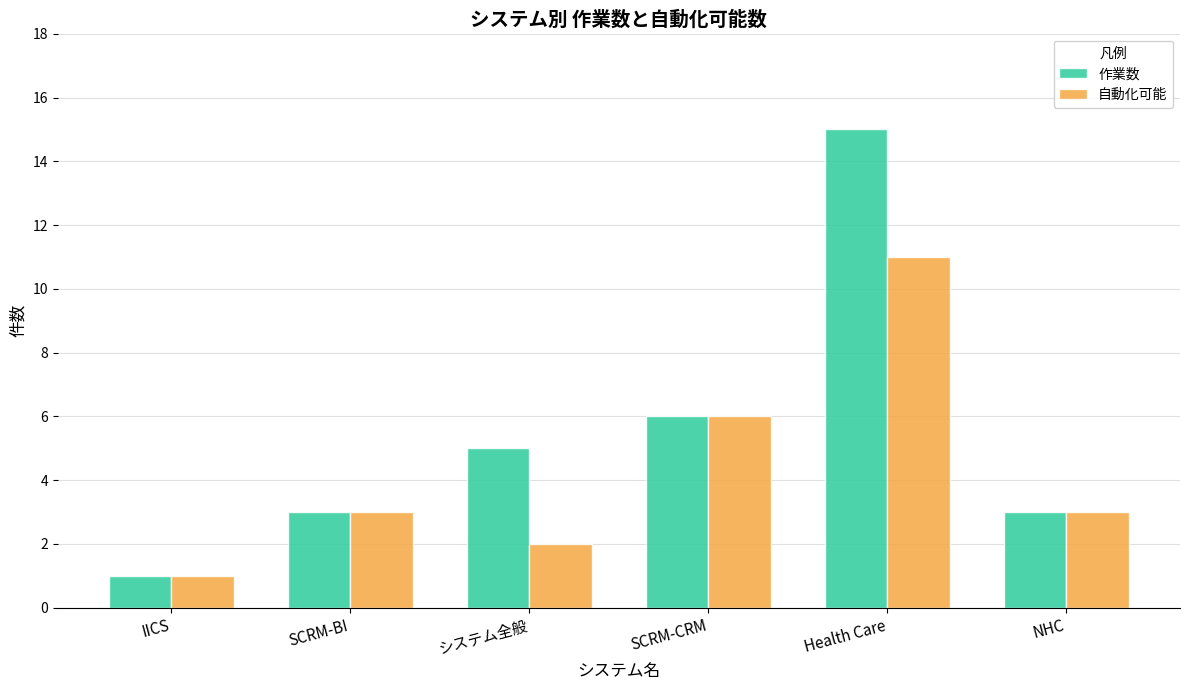

How many distinct data groups are displayed?

2